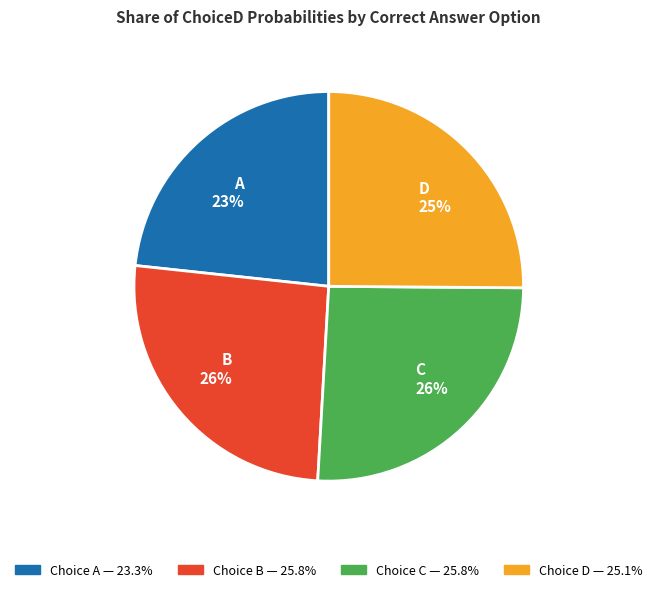

Is it true that A 23% is 23% of the pie?

True